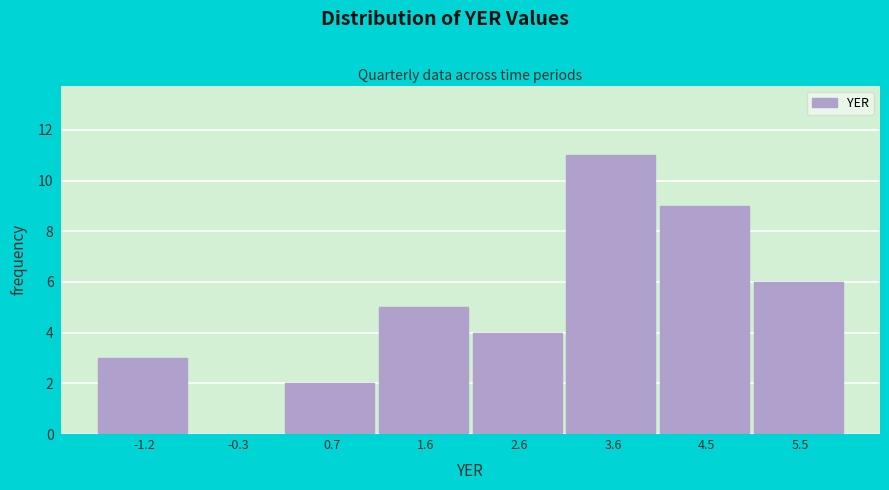

Reading left to right, list every bar in this chart as the range it spans on the x-axis followed by its height. Neither the bar edges nor the heights are printed on the chart, so give them approximately, as read against the axes.

-1.7 to -0.7: 3
-0.7 to 0.2: 0
0.2 to 1.2: 2
1.2 to 2.1: 5
2.1 to 3.1: 4
3.1 to 4.0: 11
4.0 to 5.0: 9
5.0 to 5.9: 6